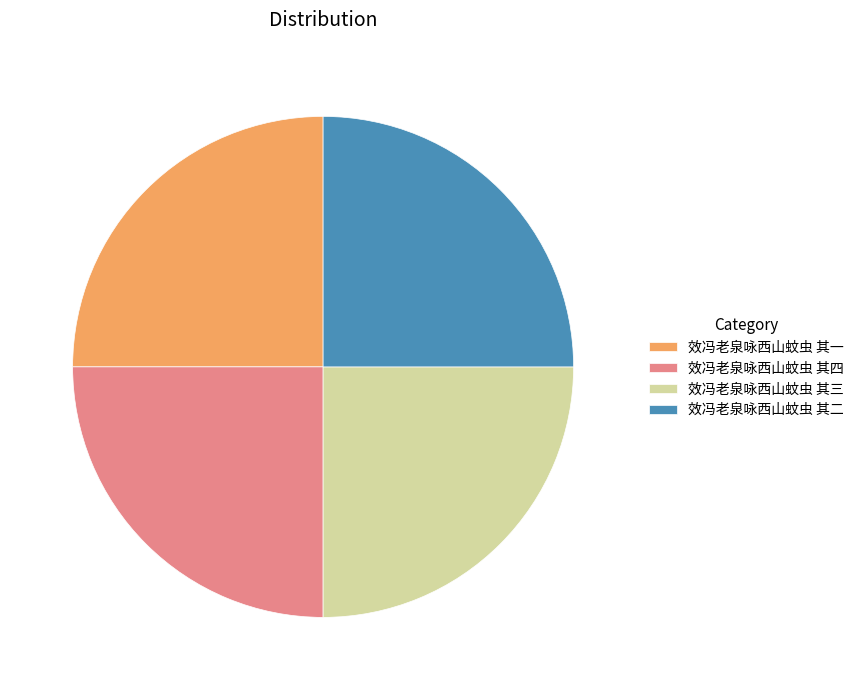

Is it true that 效冯老泉咏西山蚊虫 其二 is 25% of the pie?

True